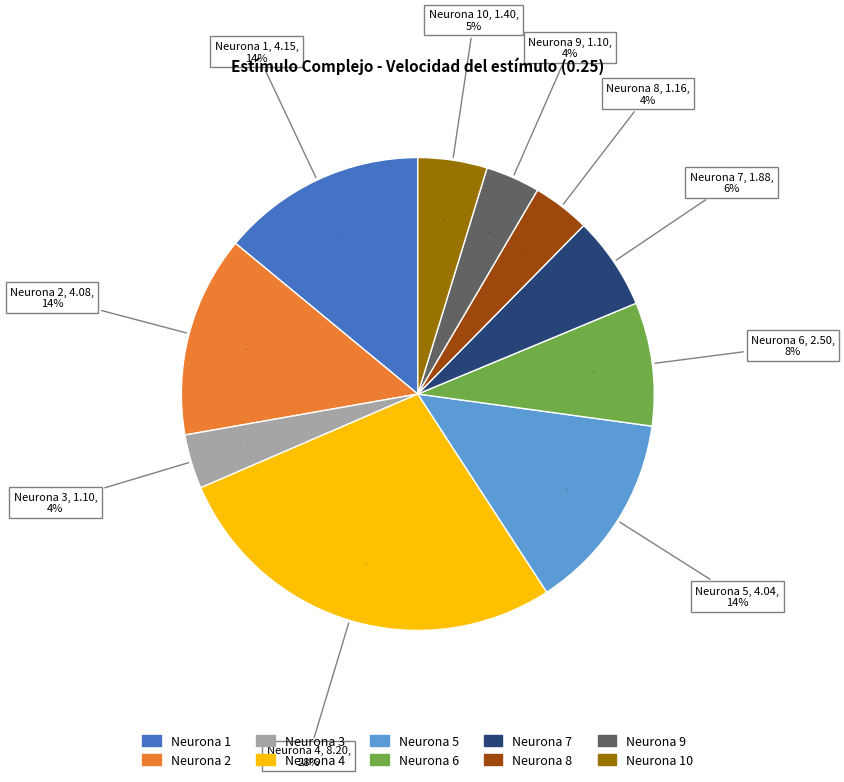

Which slice is the smallest?

Neurona 3